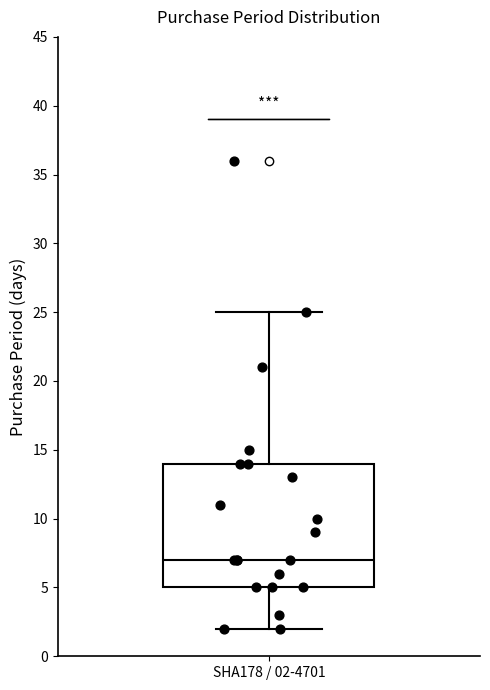

Transcribe this box plot: give where the median line is, the range the box spans, and where the two whiskers end, as read against the y-axis. The values are not printed on the chart, so give them approximately, as read against the axis.

median 7, box 5 to 14, whiskers 2 to 25